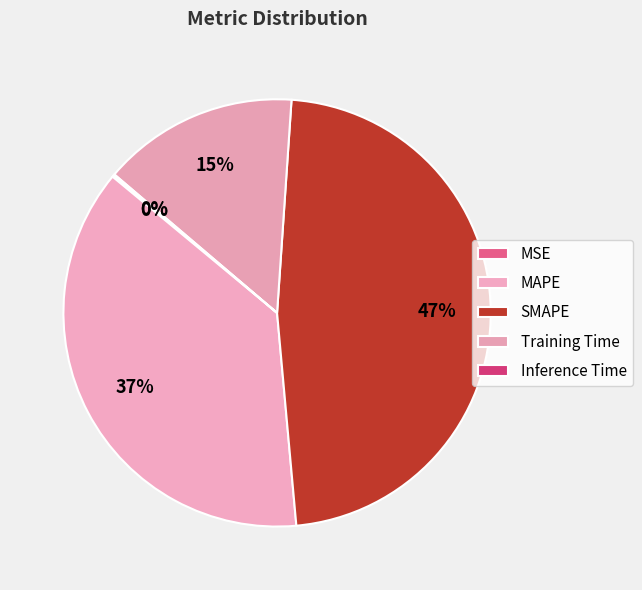

Does any single category account for the majority?

No